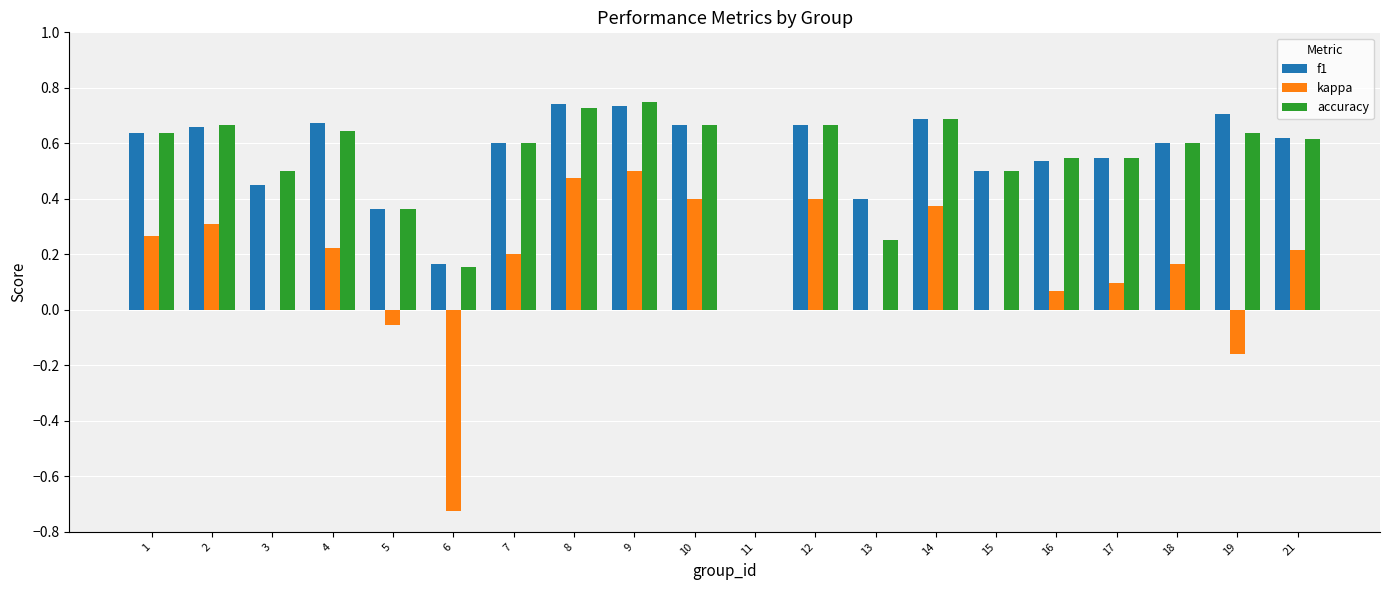

How many data points in f1 are above 0?

19